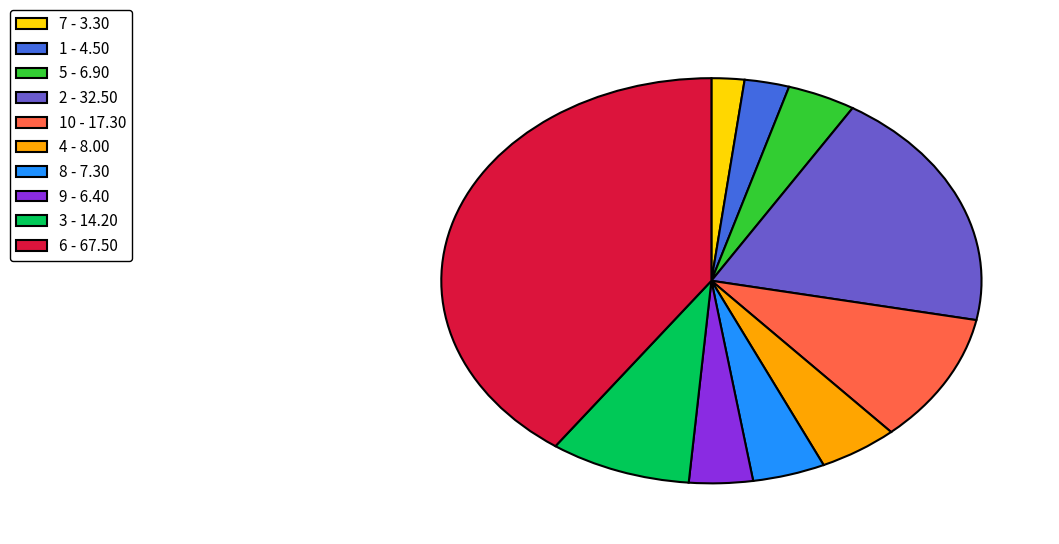

Is there any slice that represents more than half of the pie?

No